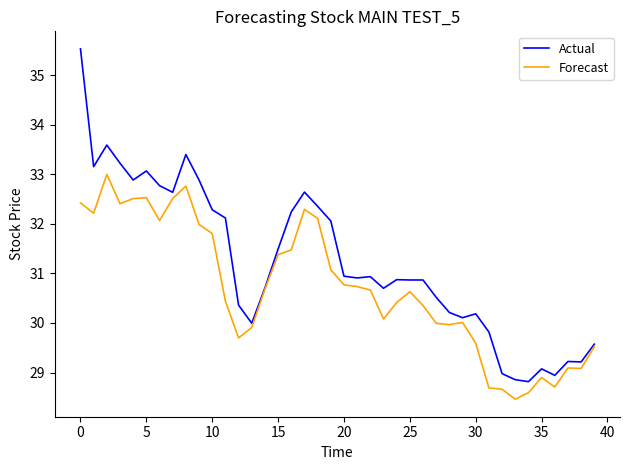

Which series has the largest range (max minus min)?

Actual